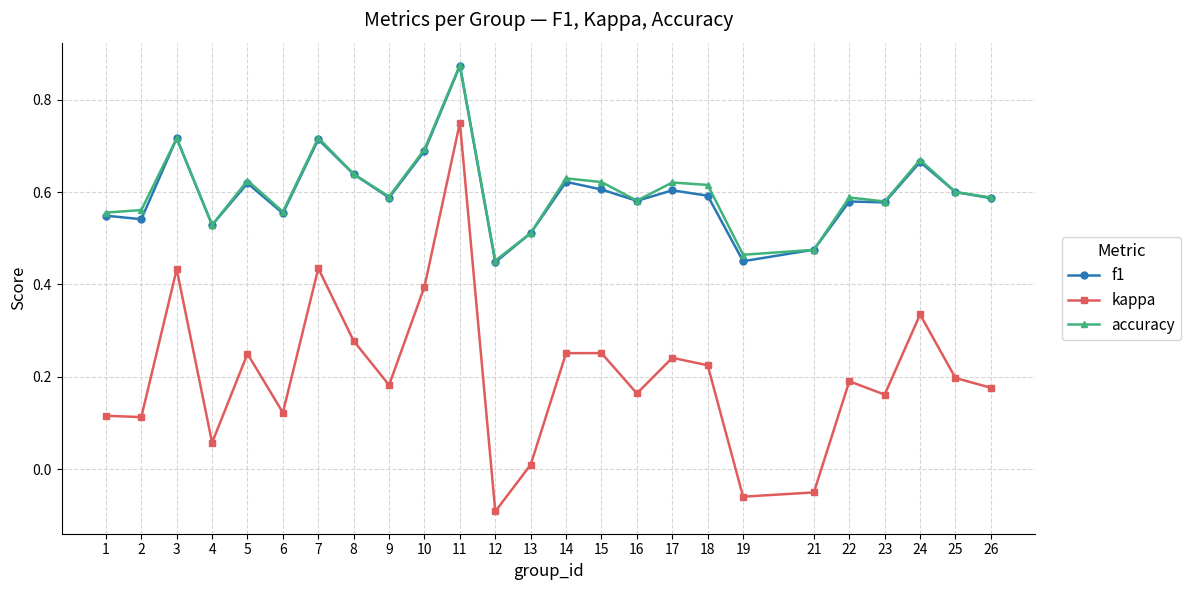

Does the chart display data point markers on the line(s)?

Yes